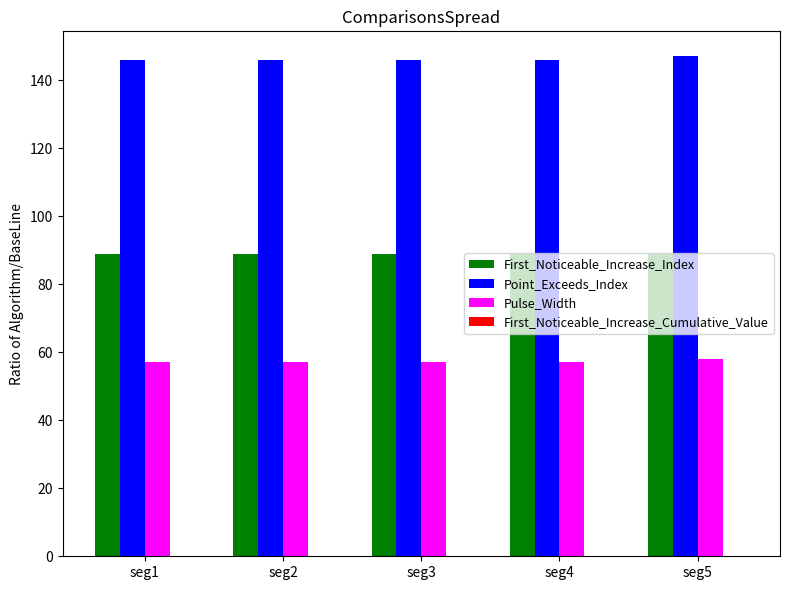

What is the maximum value shown in the chart?

147.0